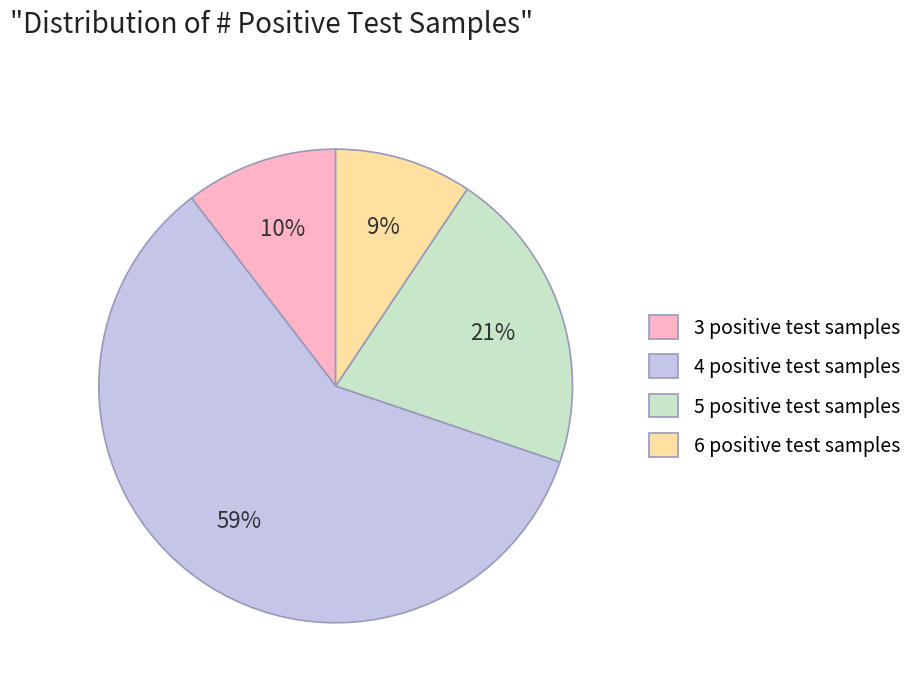

Count the number of slices in the pie.

4